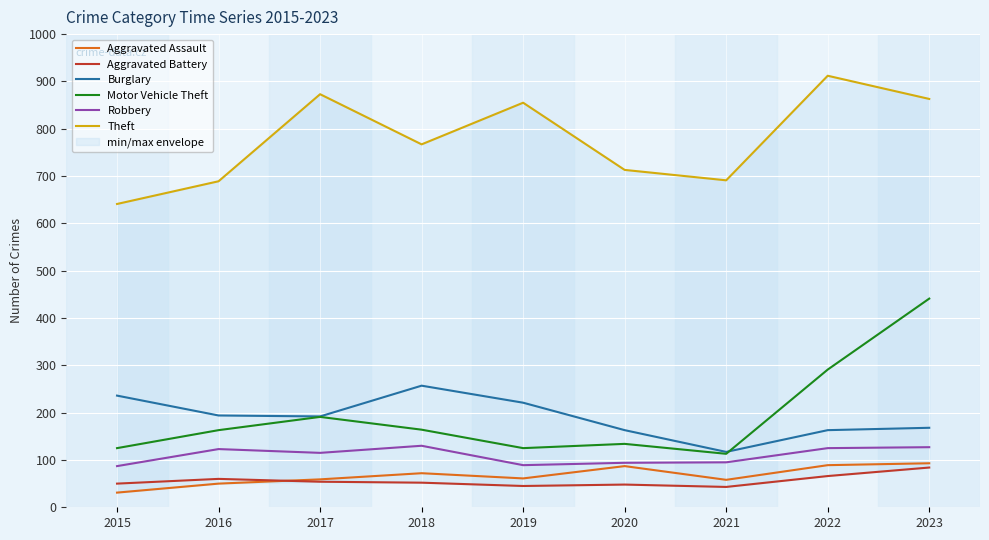

At 2016, list the series in order from smallest to largest.

Aggravated Assault, Aggravated Battery, Robbery, Motor Vehicle Theft, Burglary, Theft